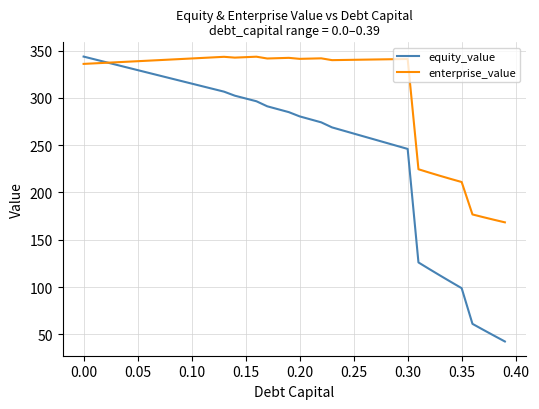

Which series has the widest spread of values?

equity_value